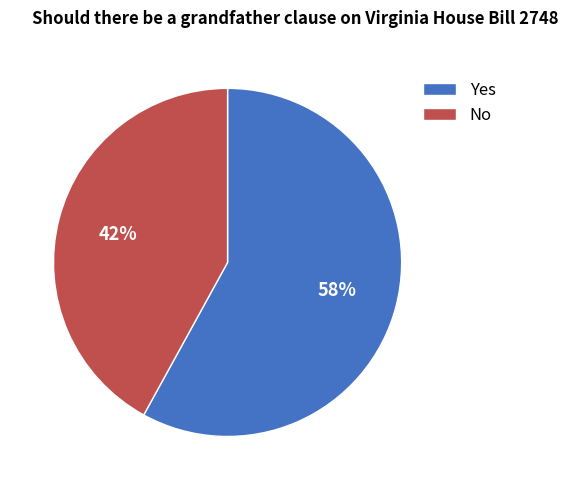

The No slice represents 34% of the pie. True or false?

False